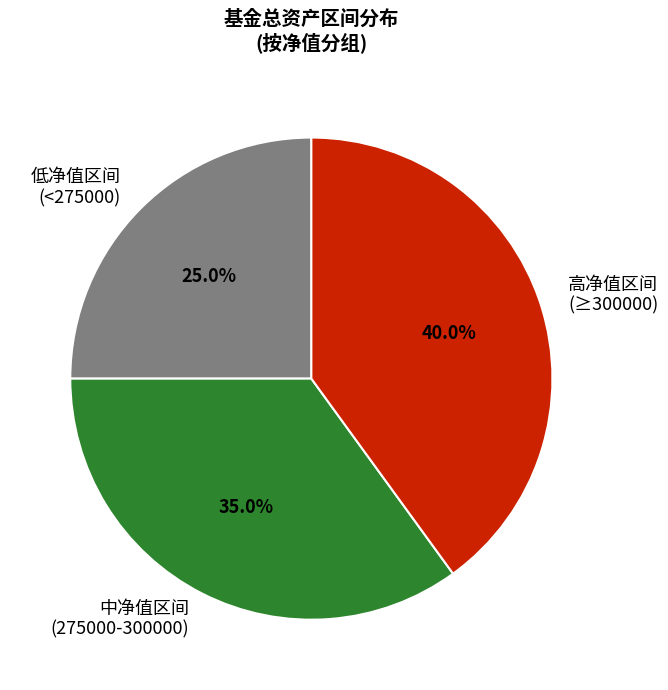

Is 低净值区间 (<275000) the majority of the pie?

No